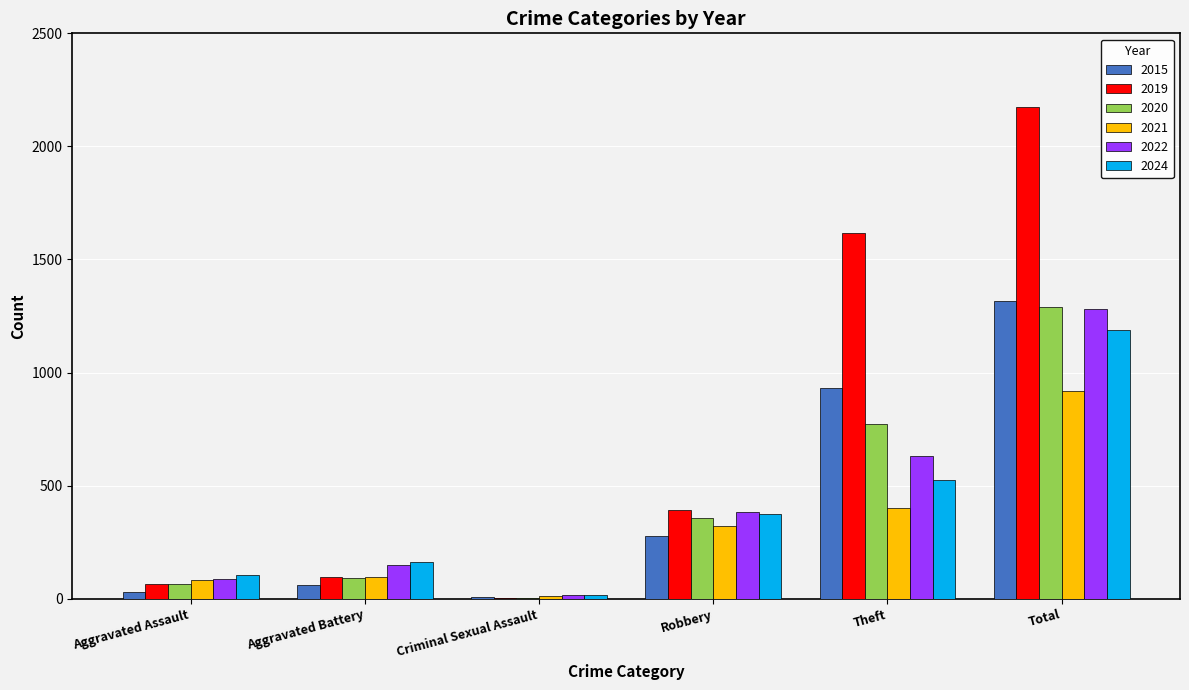

What is the maximum value shown in the chart?

2174